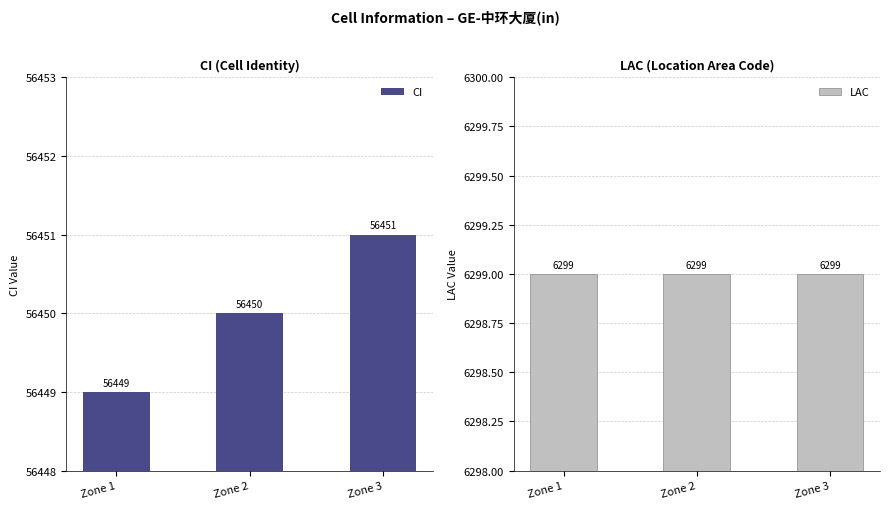

What are all the series names shown in the legend?

CI, LAC